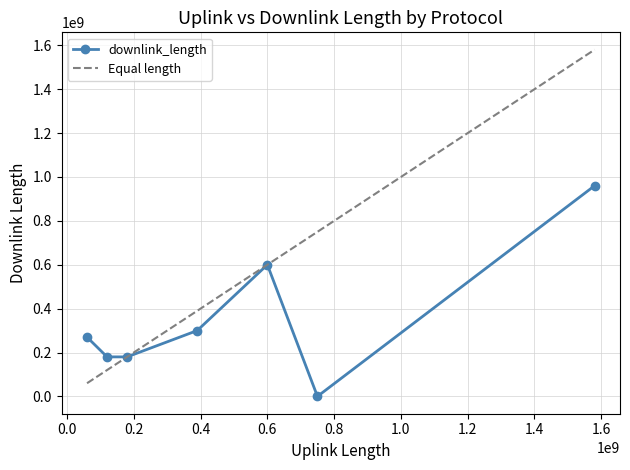

What is the label of the 2nd point from the right?

ssh